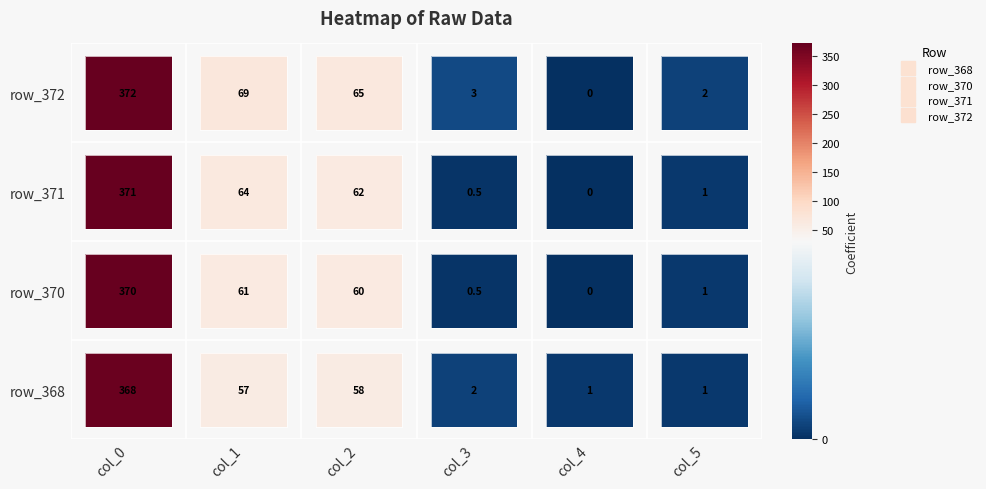

Reading right to left, transcribe all the data shown in this chart.

row_368: 5=1.0	4=1.0	3=2.0	2=58.0	1=57.0	0=368.0
row_370: 5=1.0	4=0.0	3=0.5	2=60.0	1=61.0	0=370.0
row_371: 5=1.0	4=0.0	3=0.5	2=62.0	1=64.0	0=371.0
row_372: 5=2.0	4=0.0	3=3.0	2=65.0	1=69.0	0=372.0